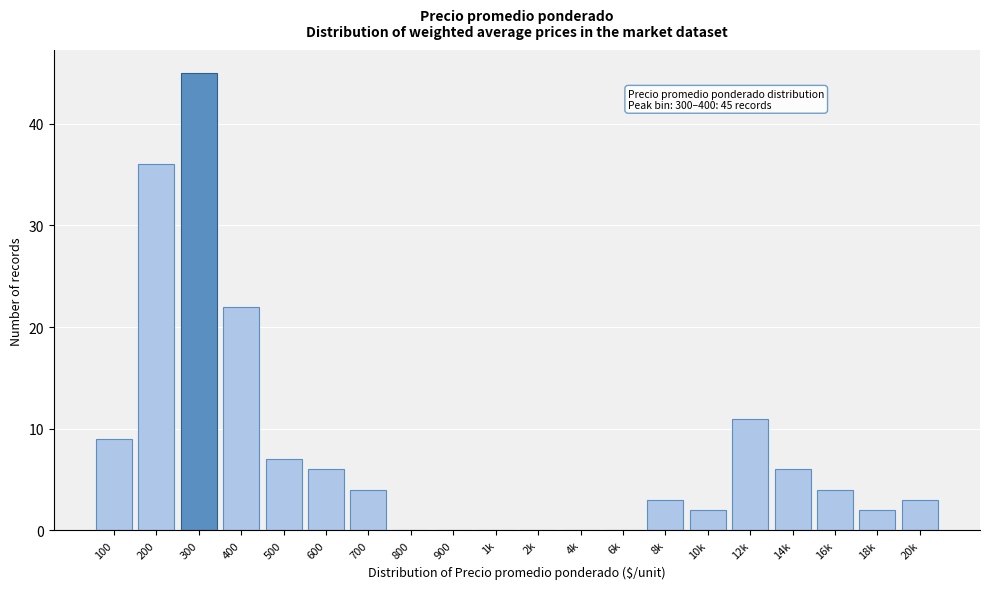

Reading left to right, what are all the values shown in this chart?

100=9	200=36	300=45	400=22	500=7	600=6	700=4	800=0	900=0	1k=0	2k=0	4k=0	6k=0	8k=3	10k=2	12k=11	14k=6	16k=4	18k=2	20k=3